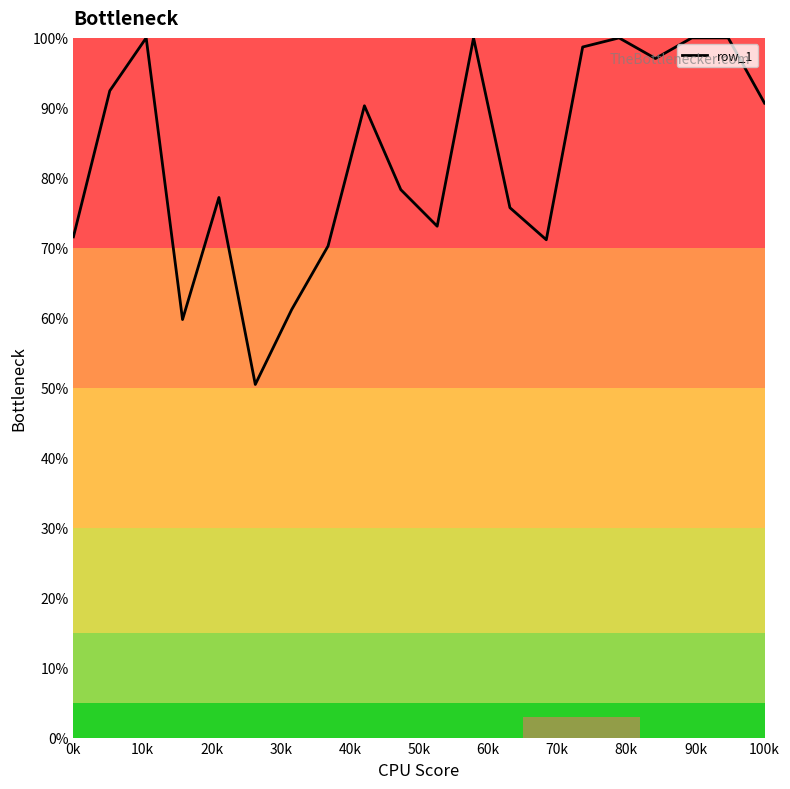

What is the difference between the maximum and minimum values?

49.5